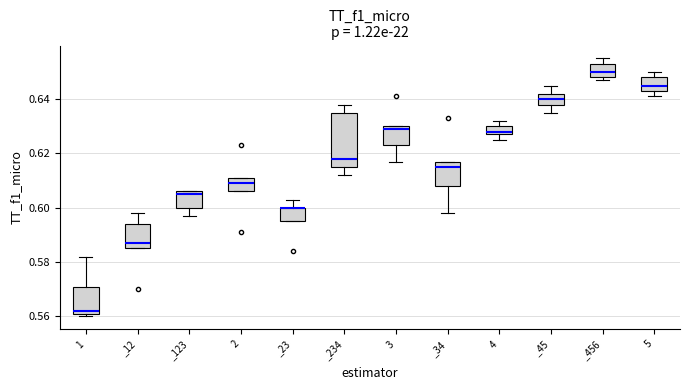

Reading left to right, read every box against the y-axis: the position of its median line, the range the box covers, and the ends of its whiskers. The values are not printed on the chart, so give them approximately, as read against the axis.

1: median 0.562 (just above the box's lower edge), box 0.562 to 0.572, whiskers 0.560 to 0.582
_12: median 0.588, box 0.586 to 0.594, whiskers 0.586 to 0.598
_123: median 0.606 (just below the box's upper edge), box 0.600 to 0.606, whiskers 0.598 to 0.606
2: median 0.610, box 0.606 to 0.612, whiskers 0.606 to 0.612
_23: median 0.600 (drawn on the box's upper edge), box 0.596 to 0.600, whiskers 0.596 to 0.604
_234: median 0.618, box 0.616 to 0.636, whiskers 0.612 to 0.638
3: median 0.630 (just below the box's upper edge), box 0.624 to 0.630, whiskers 0.618 to 0.630
_34: median 0.616, box 0.608 to 0.618, whiskers 0.598 to 0.618
4: median 0.628 (just above the box's lower edge), box 0.628 to 0.630, whiskers 0.626 to 0.632
_45: median 0.640, box 0.638 to 0.642, whiskers 0.636 to 0.646
_456: median 0.650, box 0.648 to 0.654, whiskers 0.648 (just below the box's lower edge) to 0.656
5: median 0.646, box 0.644 to 0.648, whiskers 0.642 to 0.650